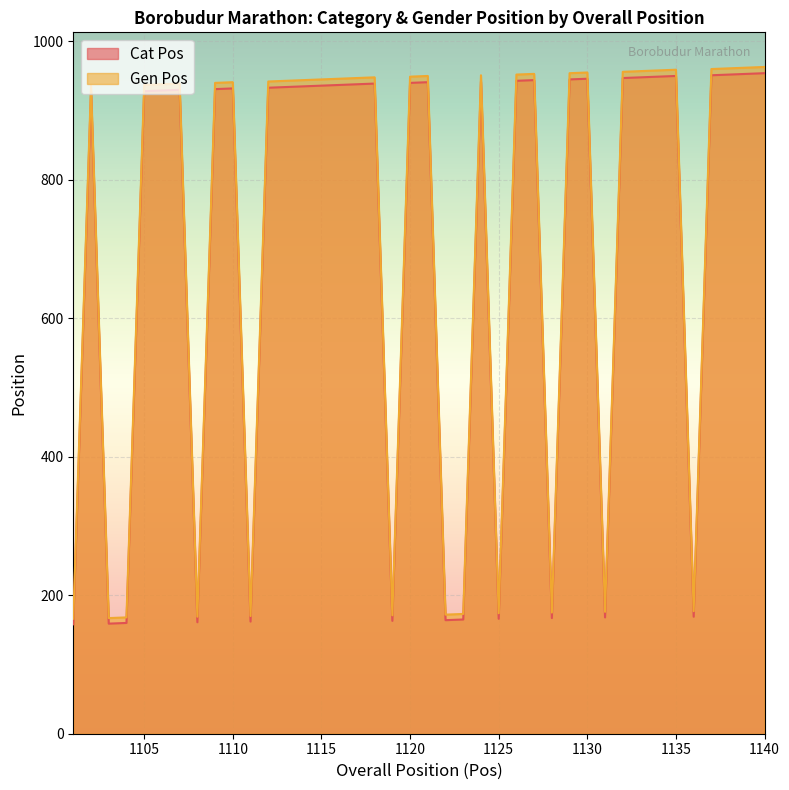

What is the sum of the Cat Pos values at 1101 and 1121?

1099